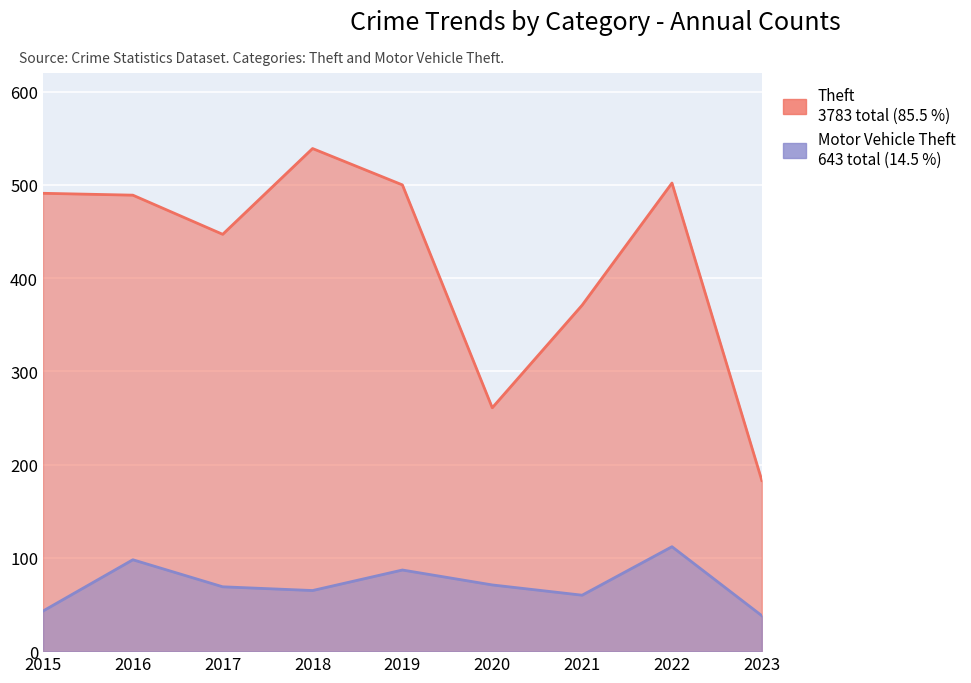

Which category has the highest value in the Motor Vehicle Theft series?

2022